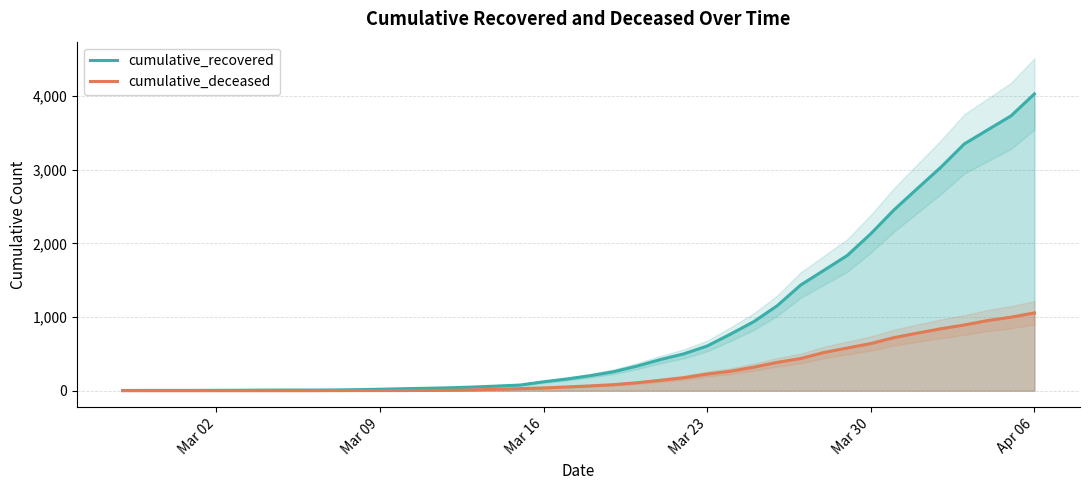

True or false: cumulative_deceased and cumulative_recovered cross at least once.

False